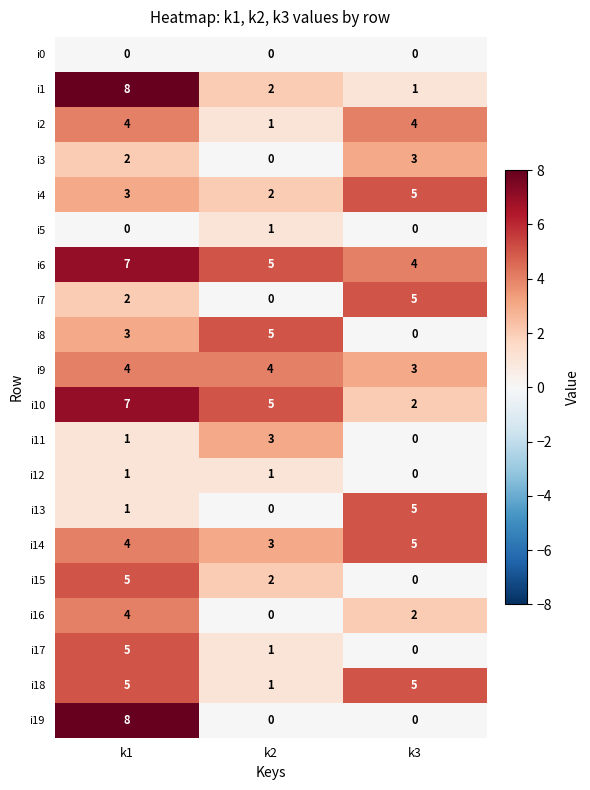

Rank the categories by i11 value from lowest to highest.

k3, k1, k2